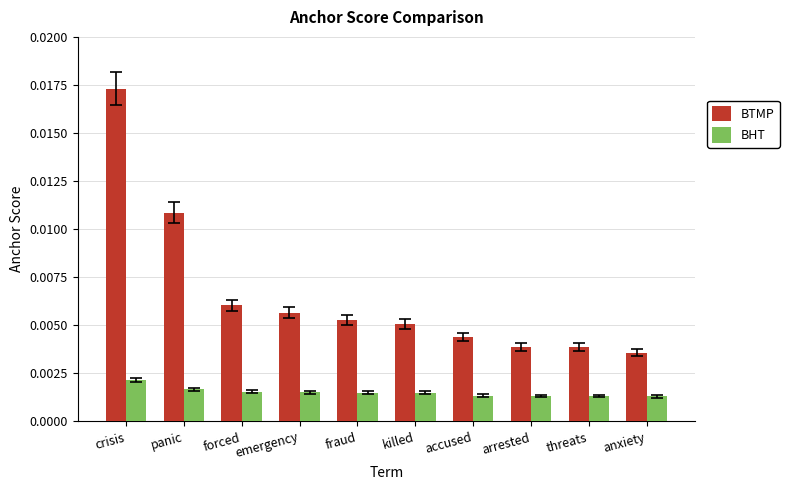

Which series has the widest spread of values?

BTMP